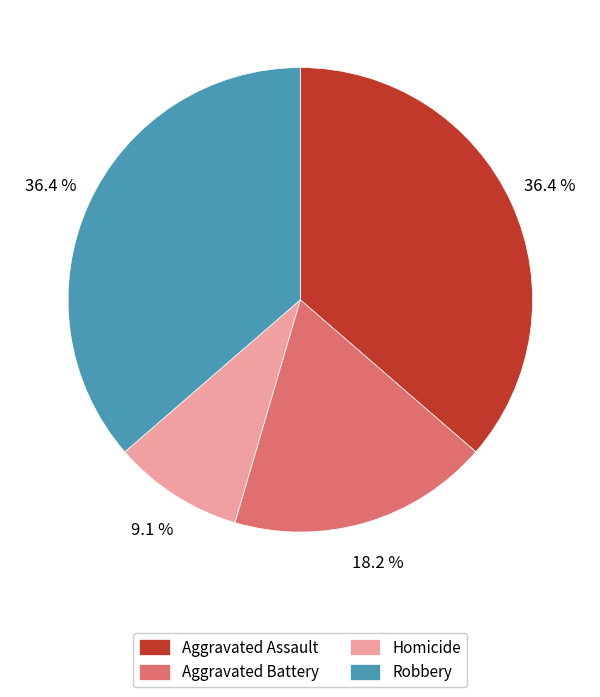

Approximately how many times larger is the value at Aggravated Assault compared to Homicide?

4.0